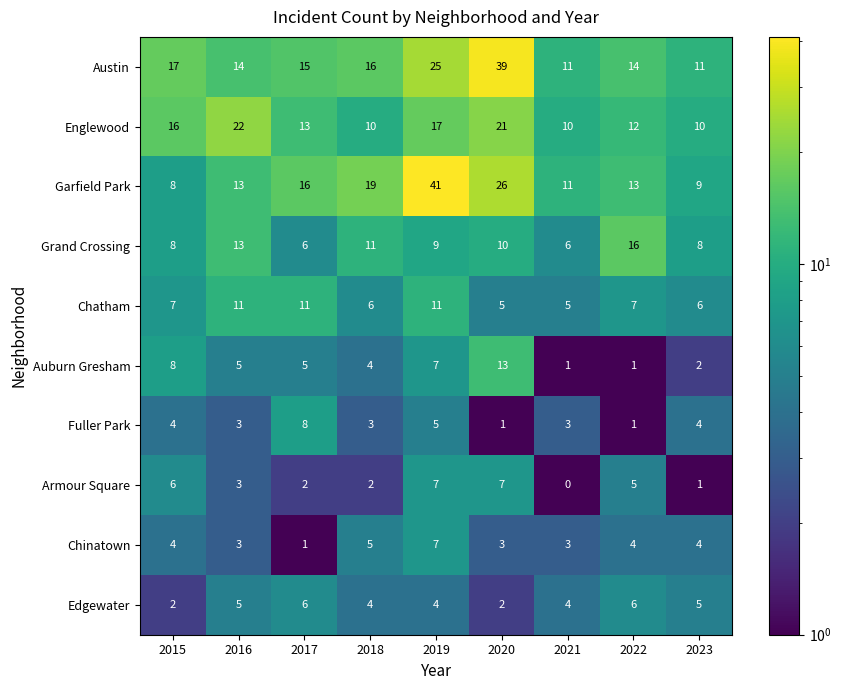

What is the difference between the highest and lowest values at 2019?

37